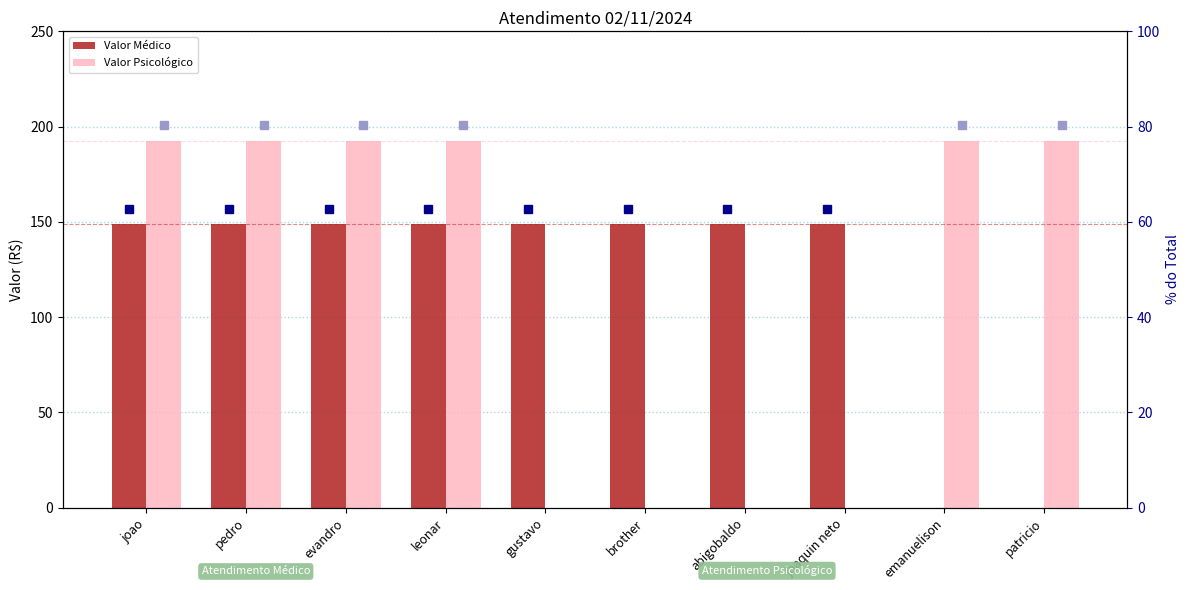

Between brother and leonar, which is larger?

brother